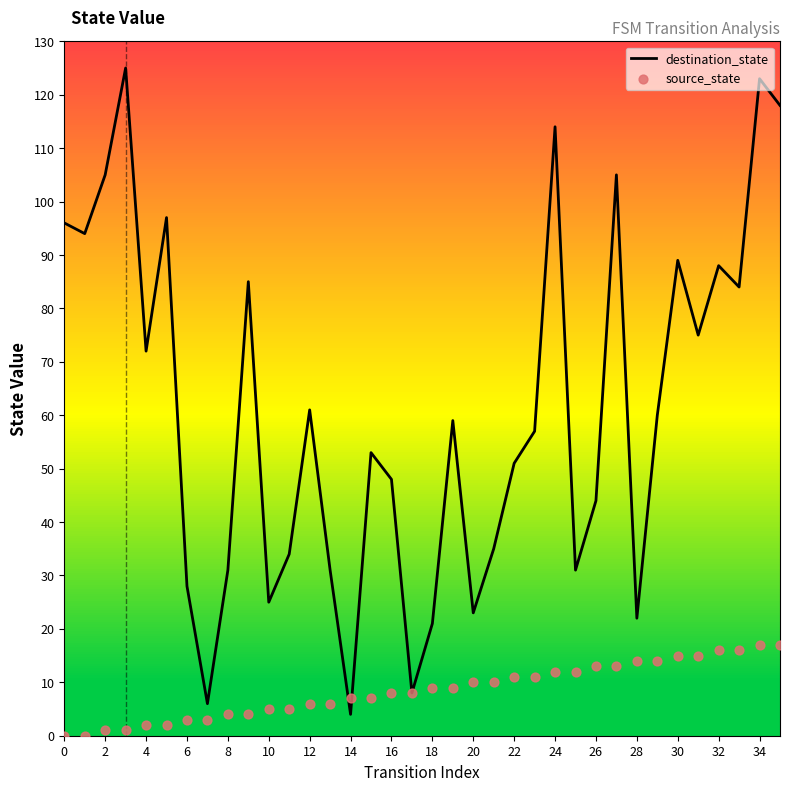

What are all the series names shown in the legend?

destination_state, source_state